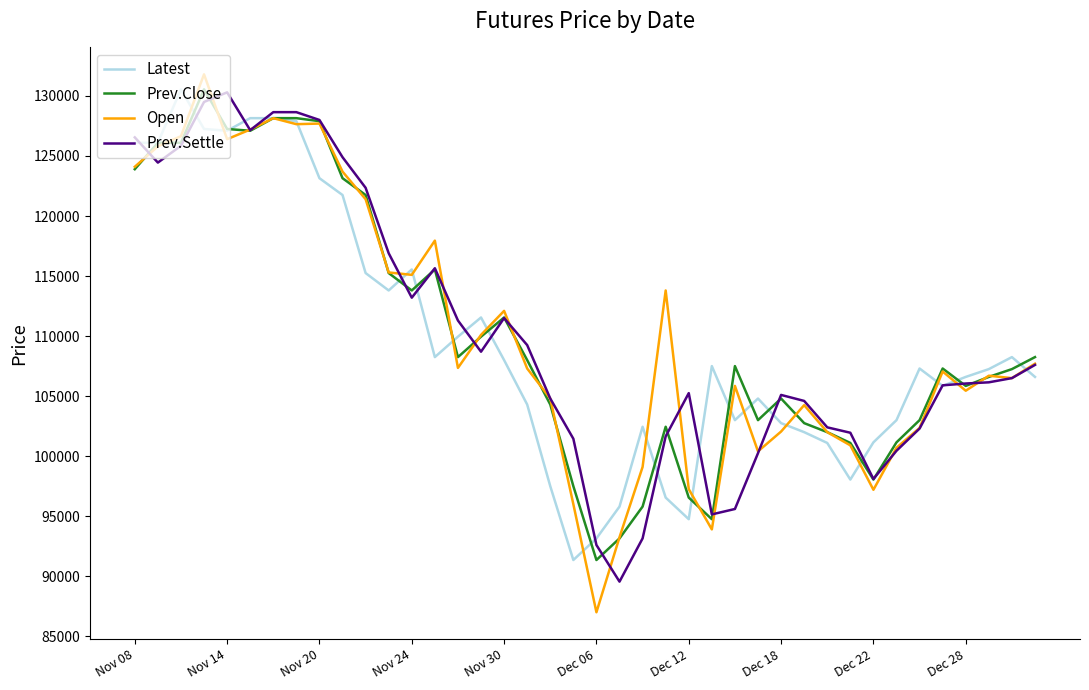

How many series are shown in this chart?

4